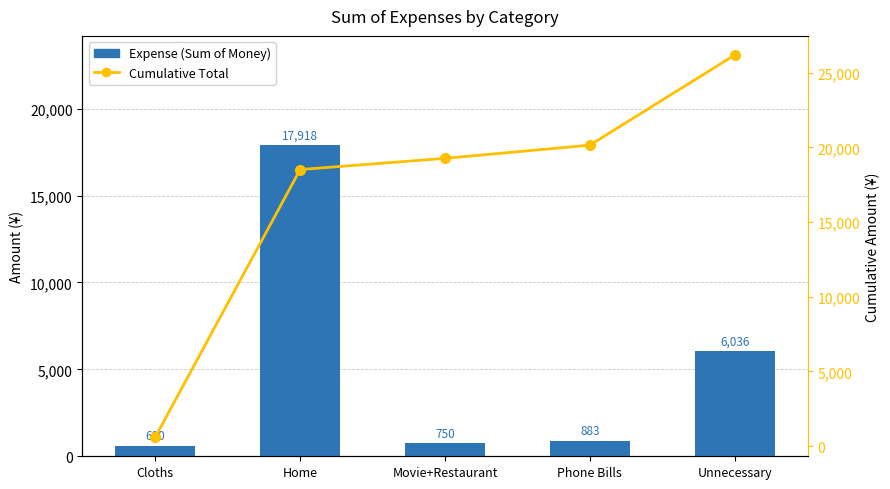

Between Home and Unnecessary, which series saw the biggest shift?

Expense (Sum of Money)